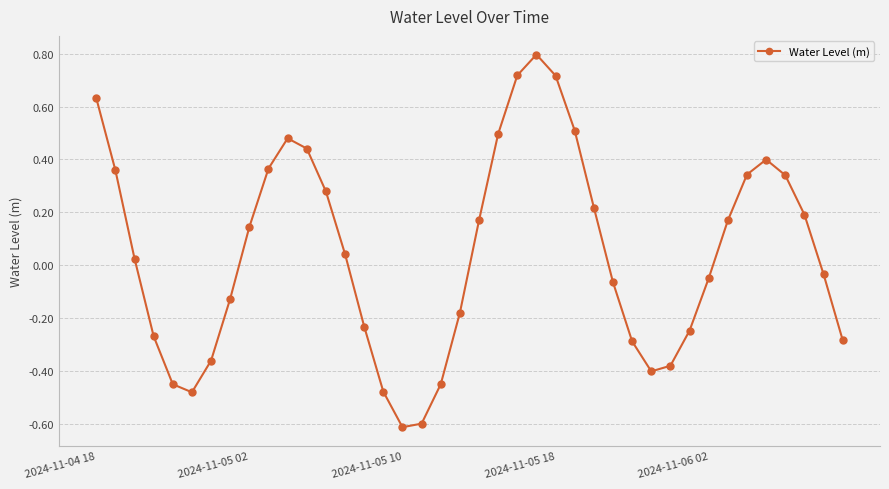

Does the chart display data point markers on the line(s)?

Yes